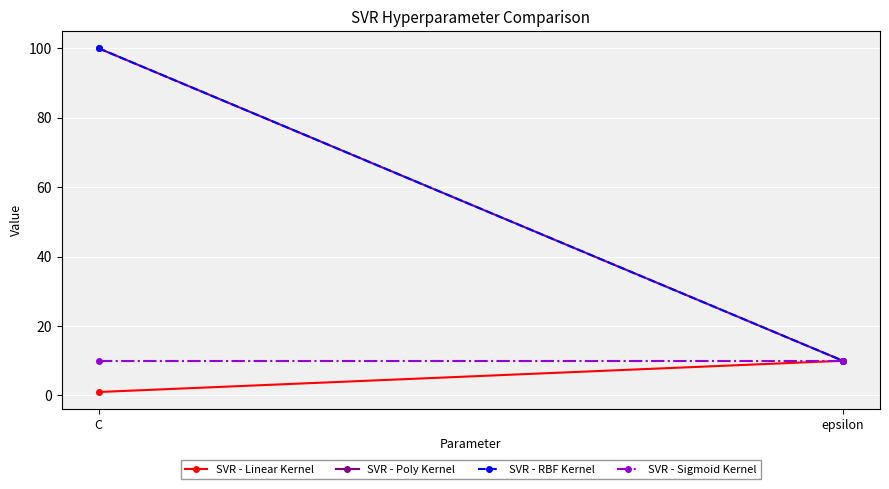

What is the difference between the highest and lowest values at C?

99